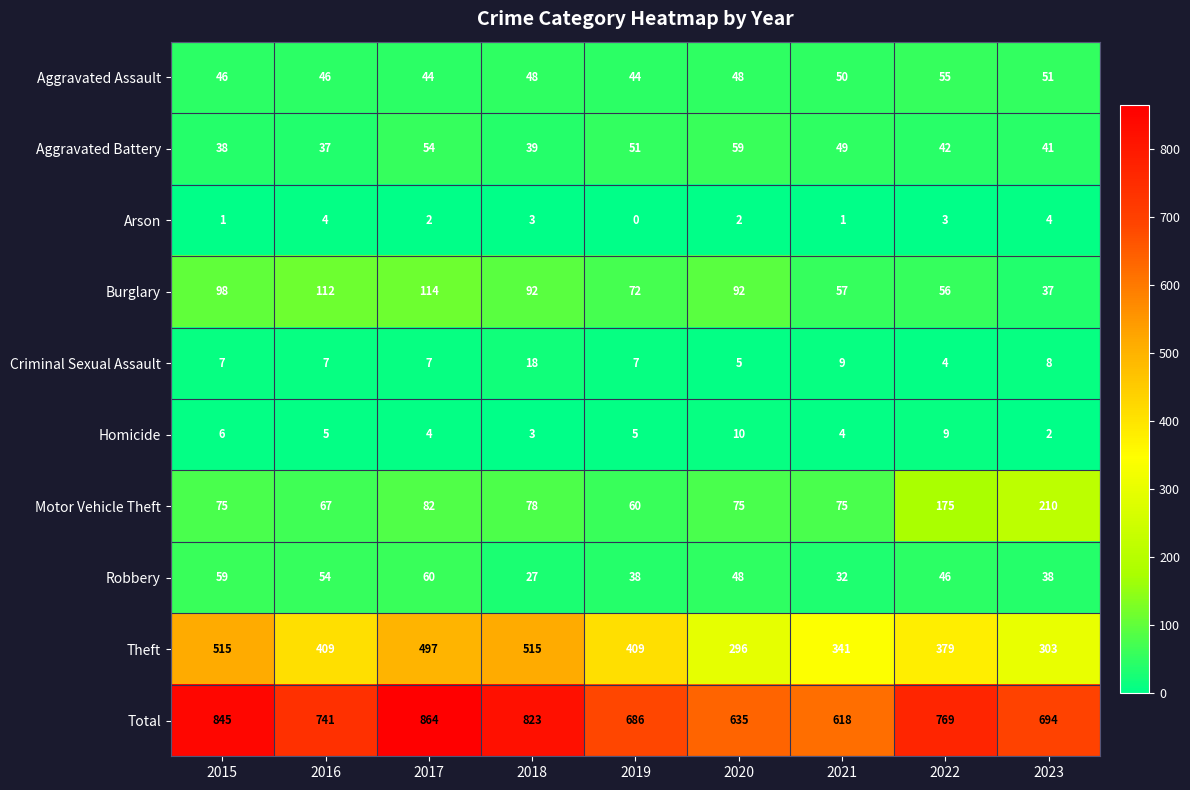

Is it true that Aggravated Assault equals 48 at 2018?

True